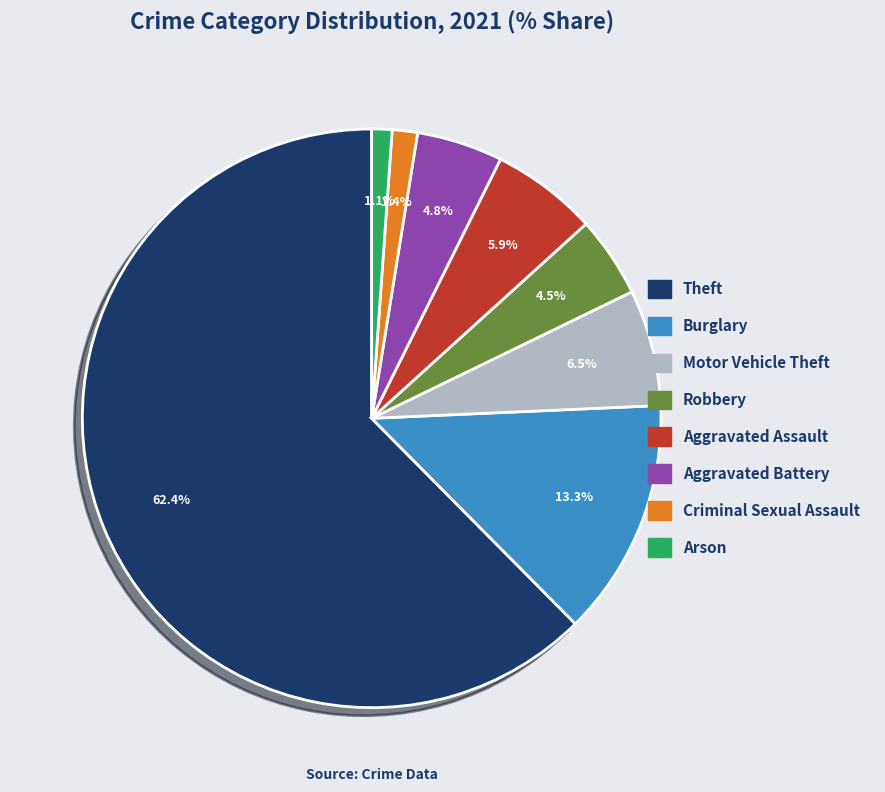

How many slices are in this pie chart?

8